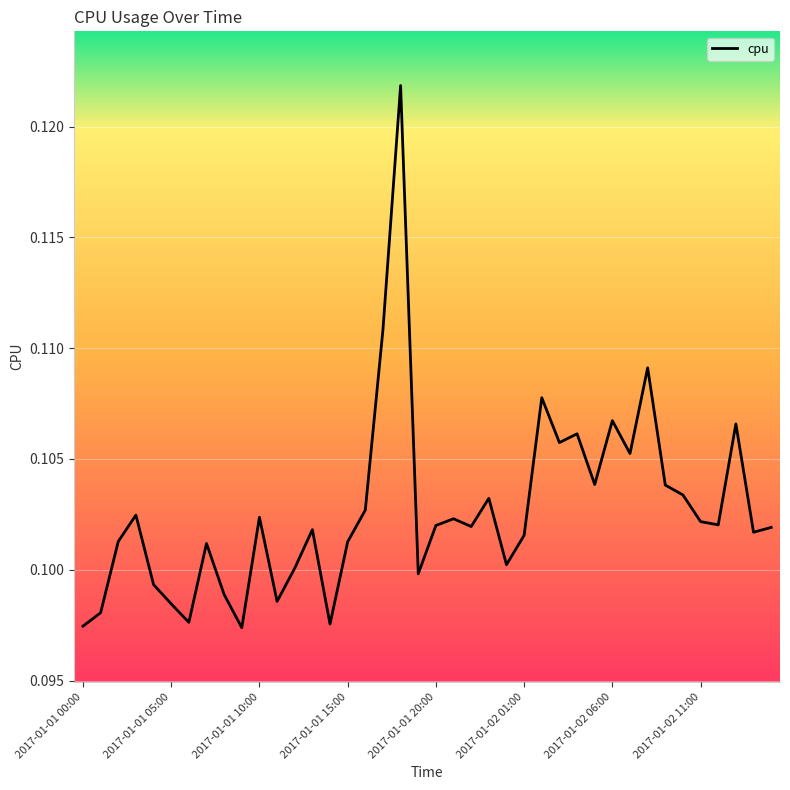

How many distinct data groups are displayed?

1